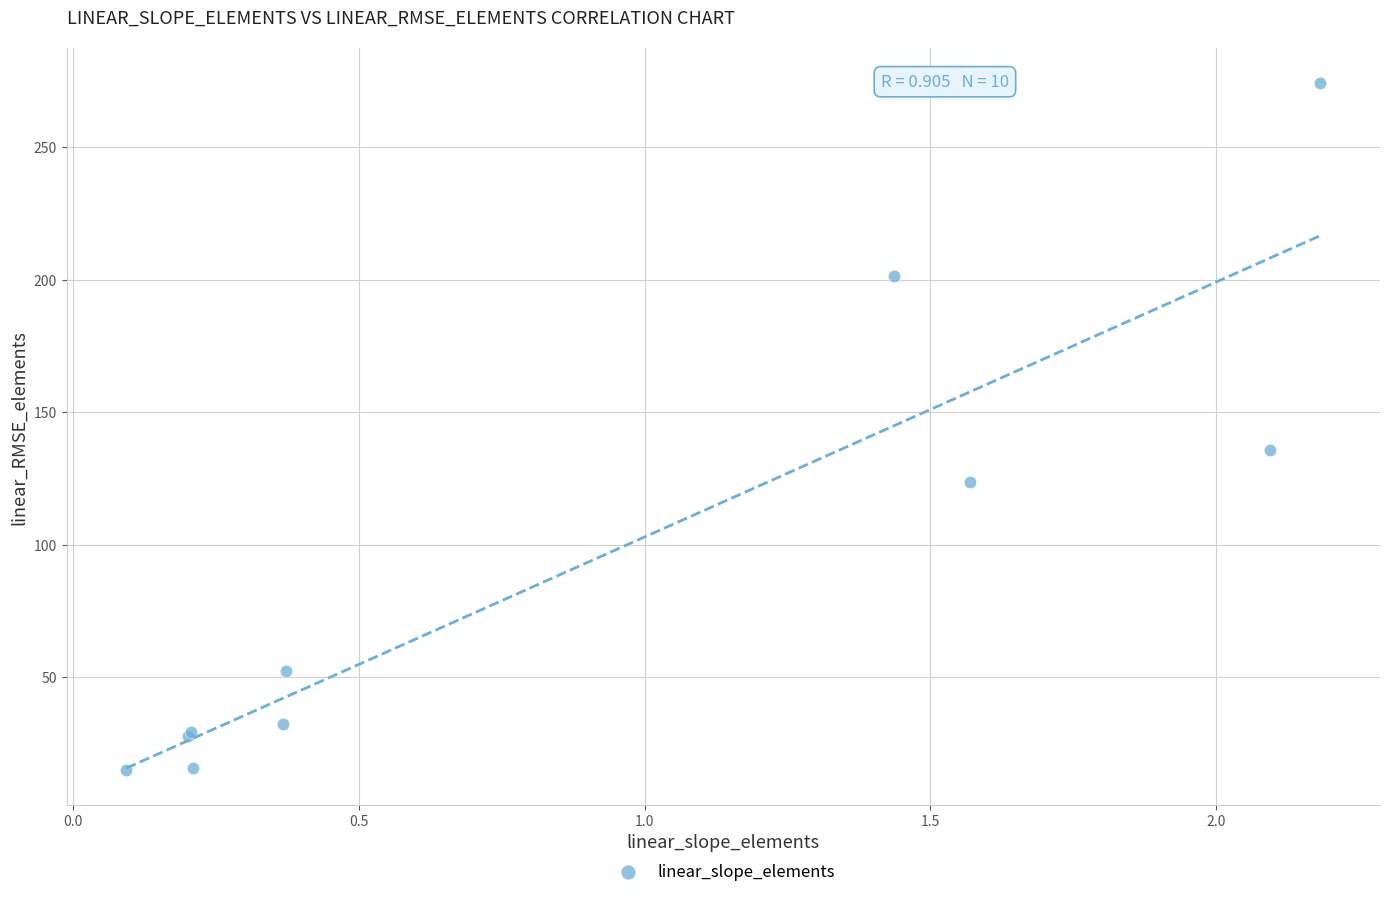

What Y value in the scatter plot is closest to 144?

135.7